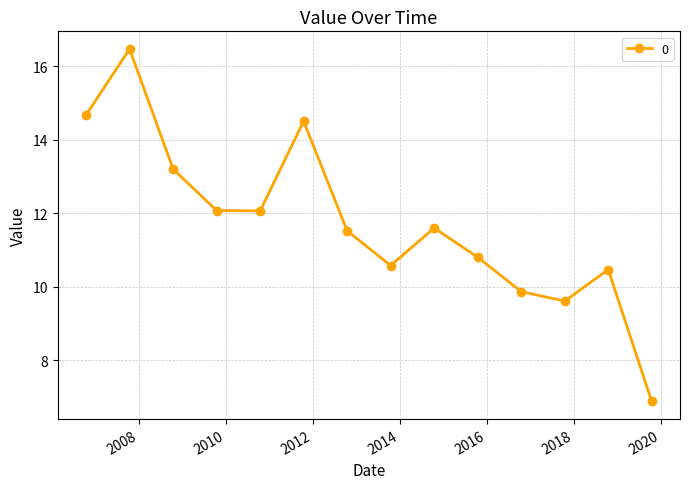

What is the minimum value shown in the chart?

6.9